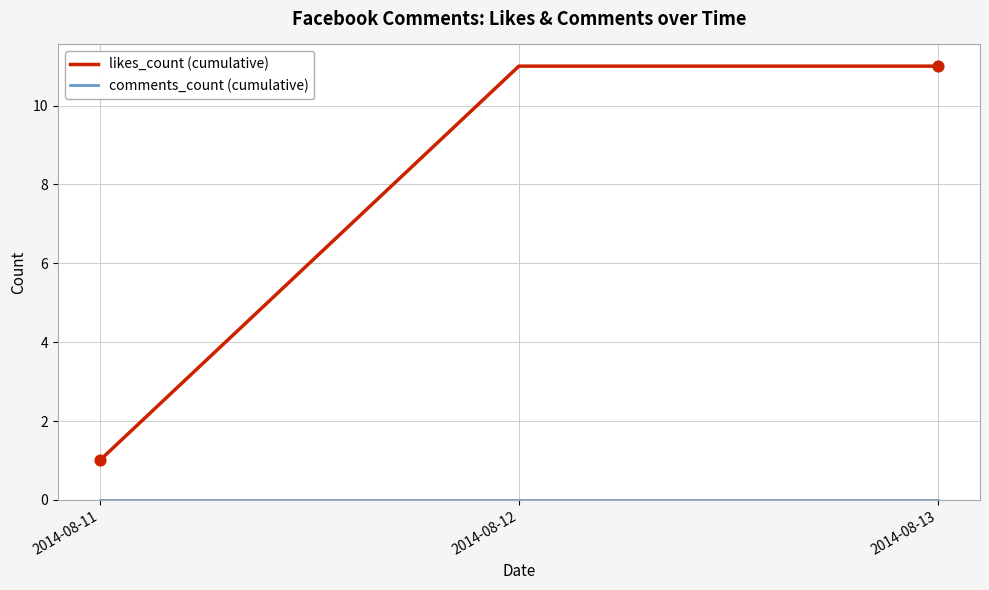

What is the spread (max minus min) of values at 2014-08-12?

11